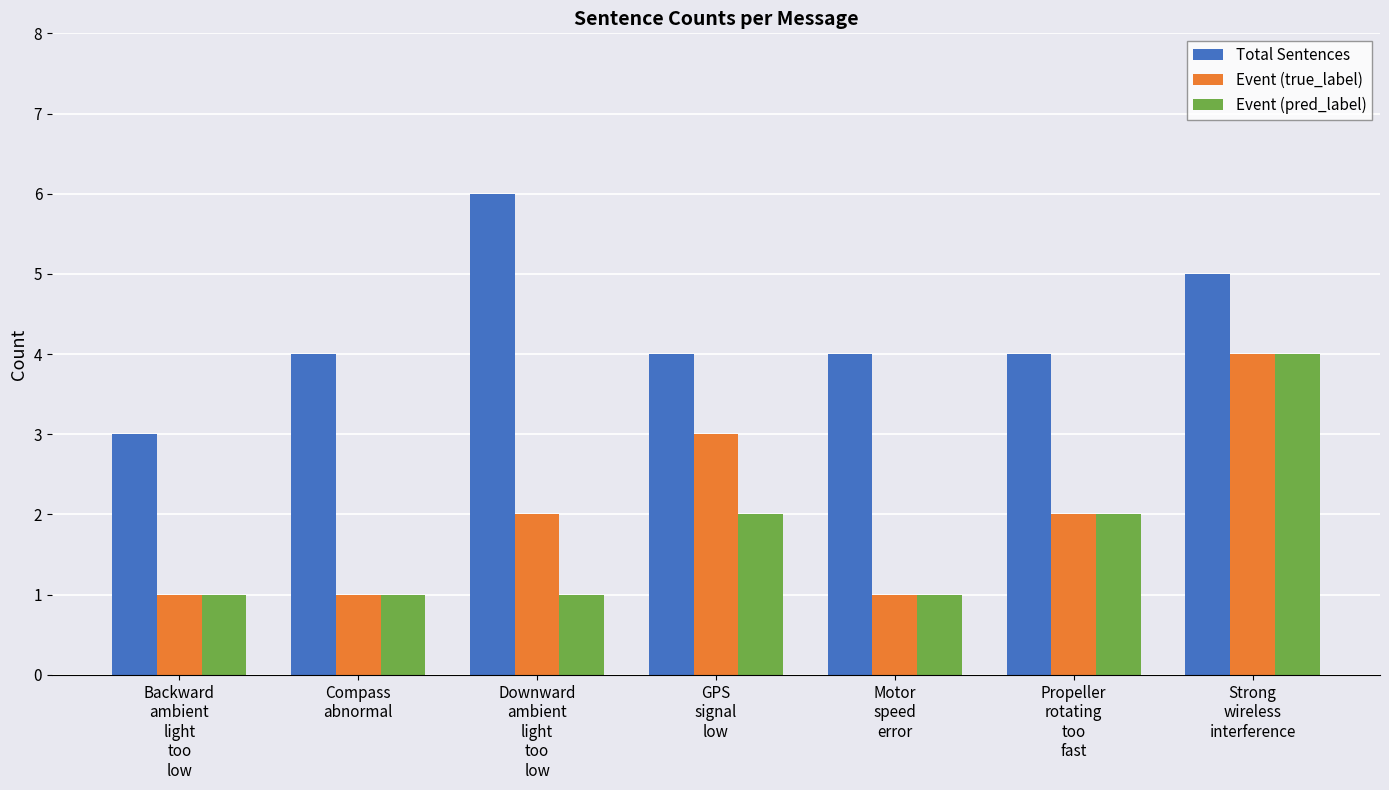

What is the lowest value of the Total Sentences series?

3